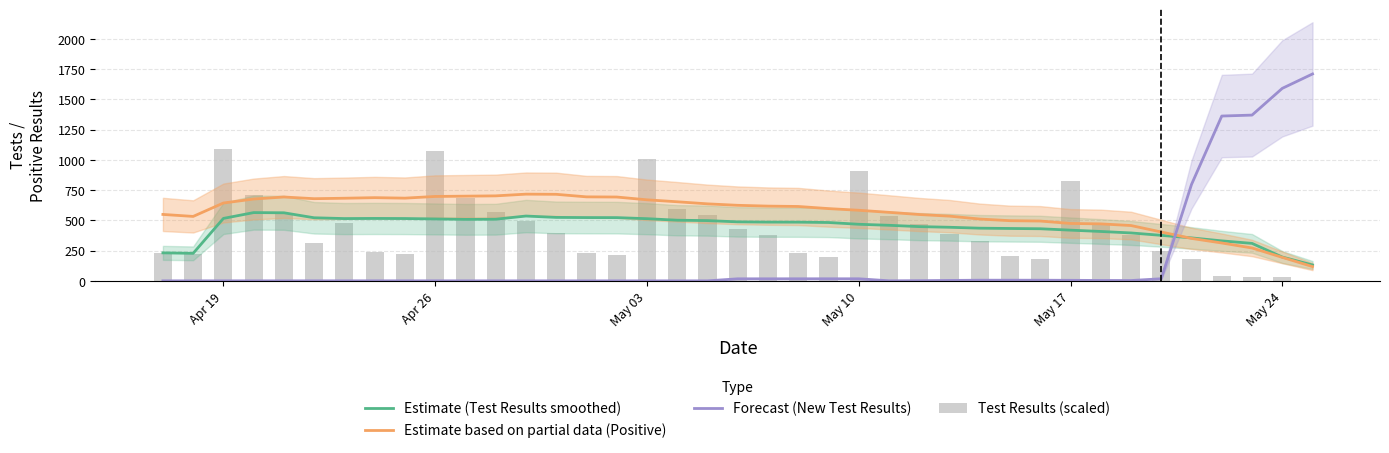

How many values in the Test Results (scaled) series are below 381?

18